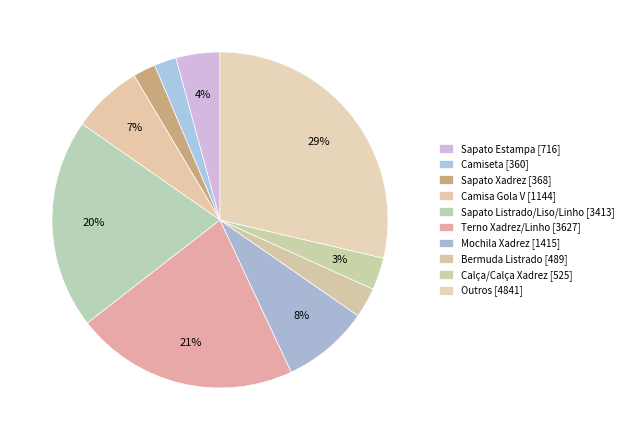

How many segments does this pie chart have?

10